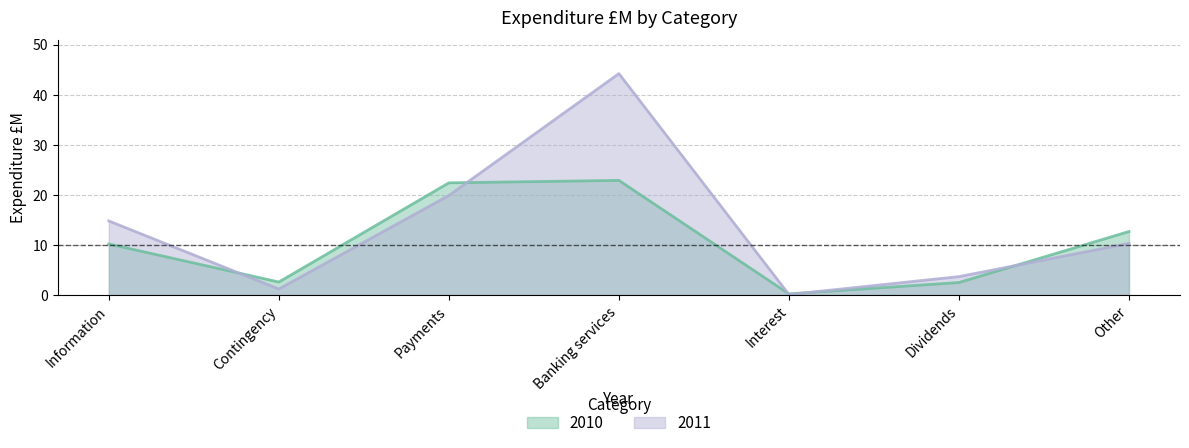

At Dividends, list the series in order from largest to smallest.

2011, 2010